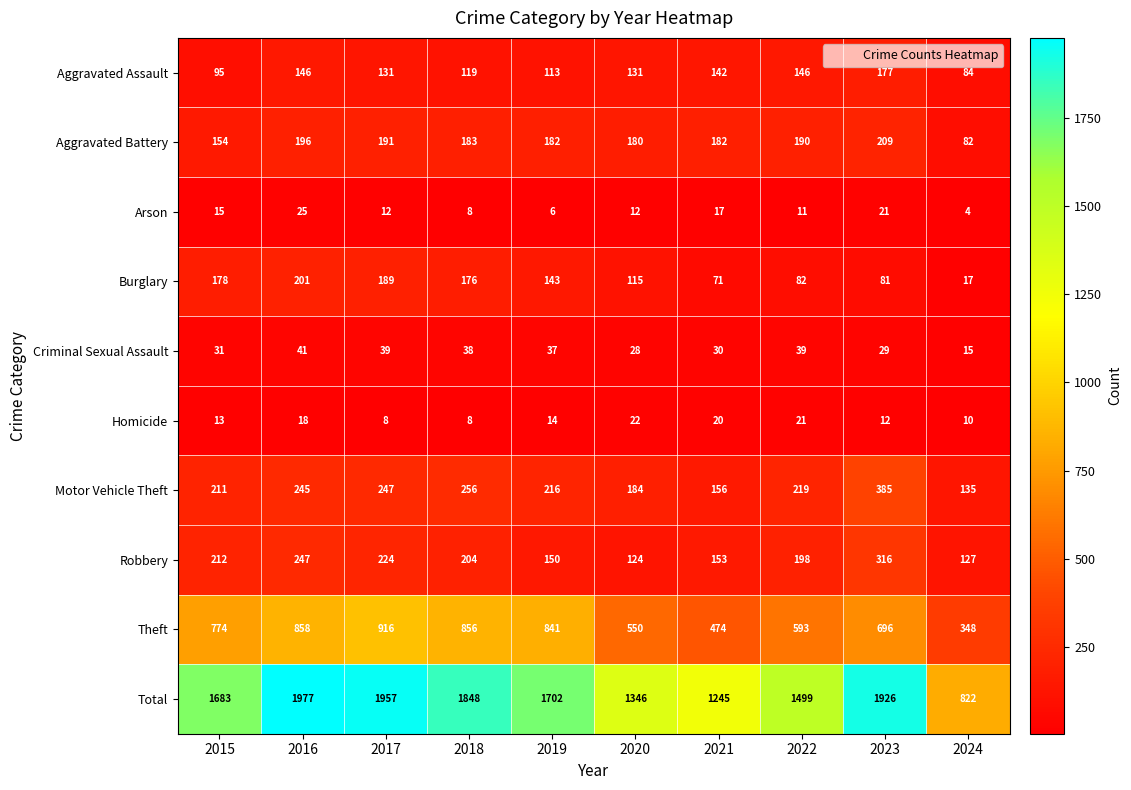

What value does the Criminal Sexual Assault series have at 2017, to the nearest 10?

40